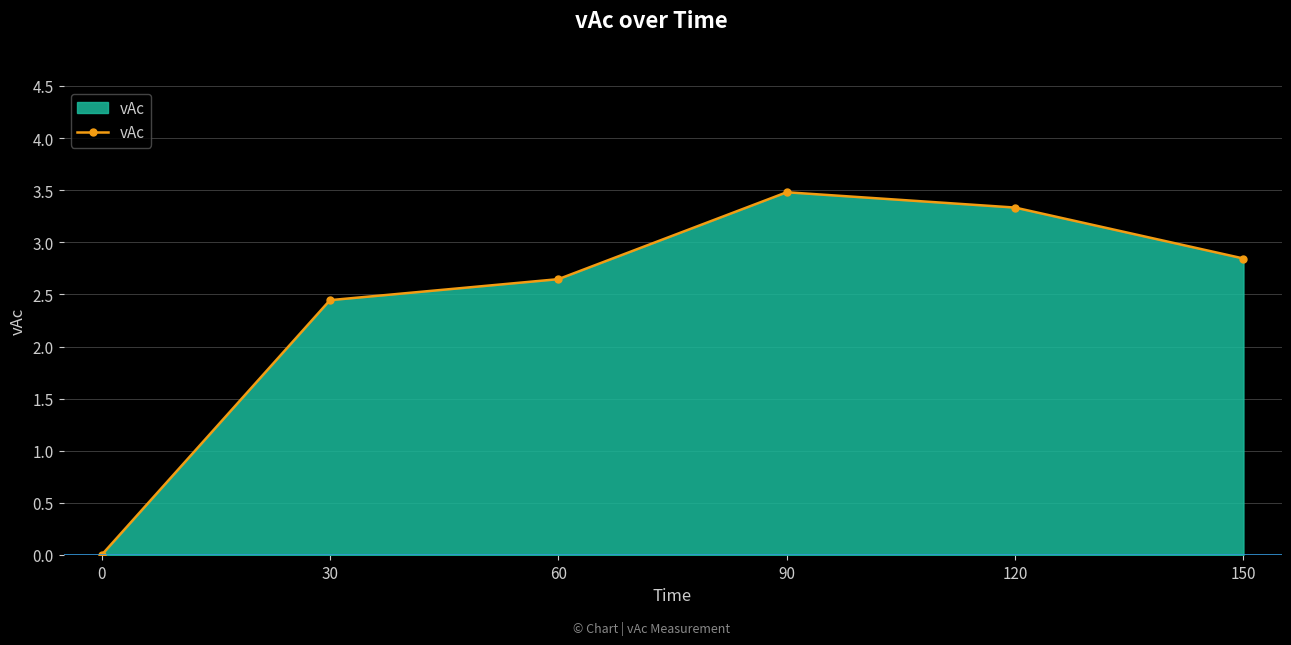

What is the change in value from 0 to 90?

+3.5